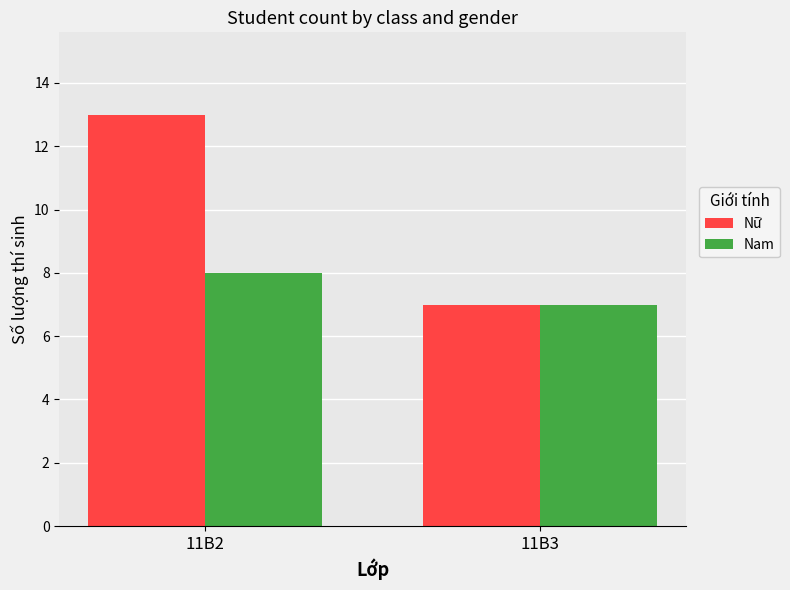

What are all the series names shown in the legend?

Nữ, Nam